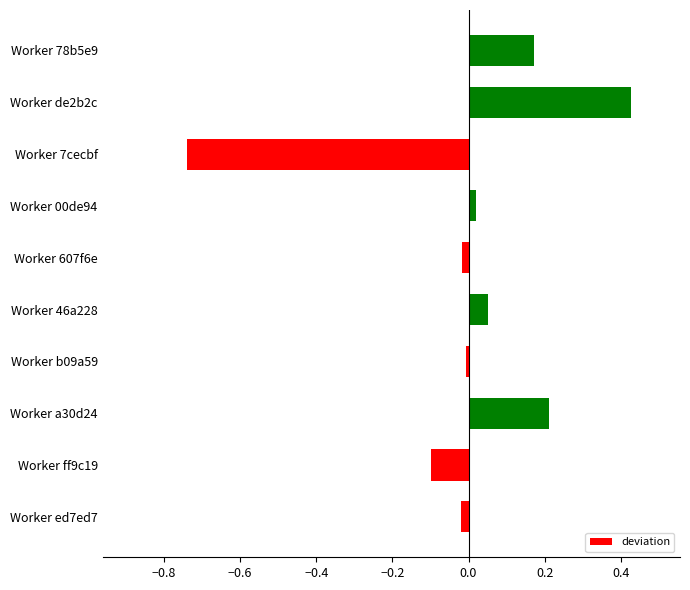

Between Worker a30d24 and Worker de2b2c, which is larger?

Worker de2b2c